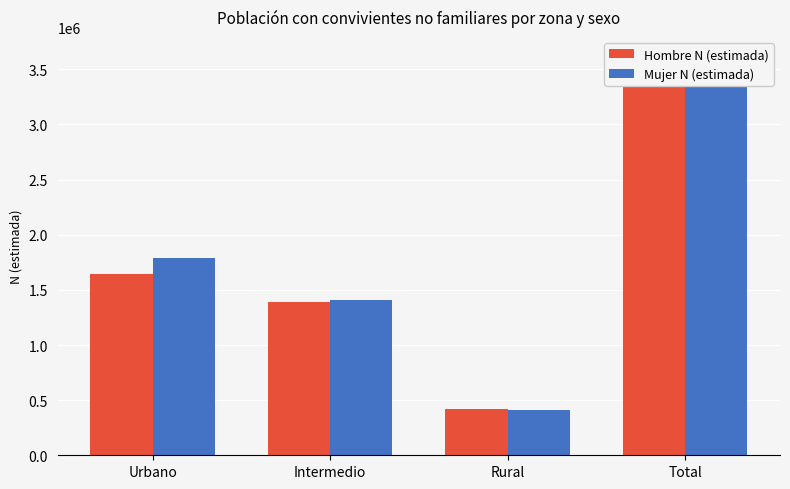

What is the maximum value shown in the chart?

3612712